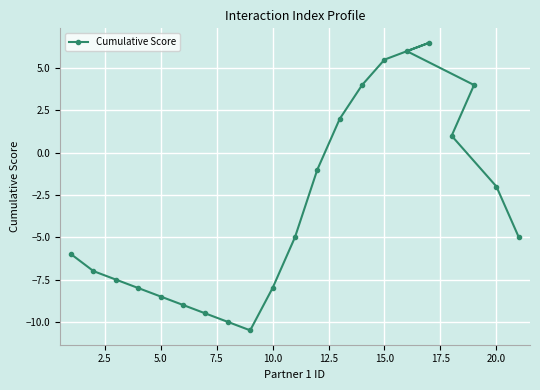

True or false: the data shows 1.0 at 18.

True